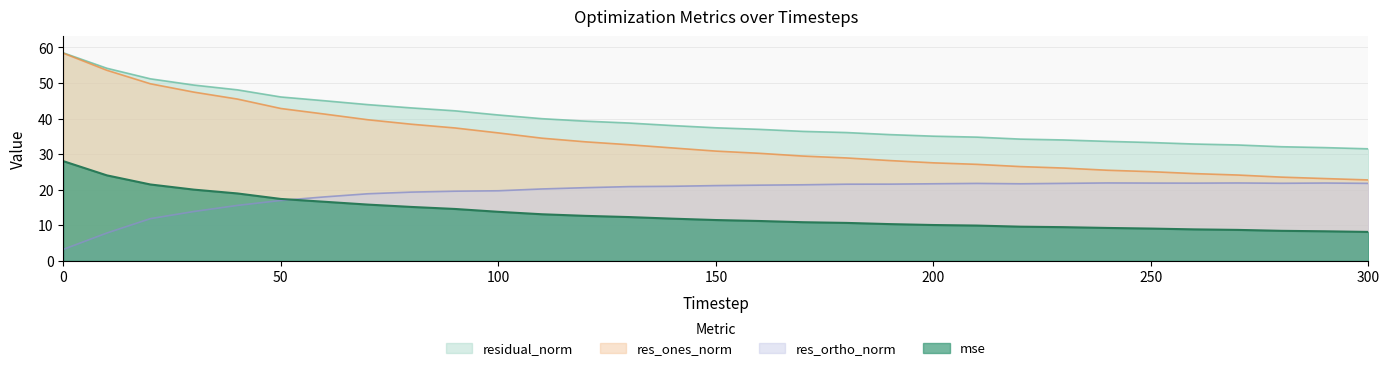

What is the value of the res_ortho_norm point at the 23rd from the left?

21.7